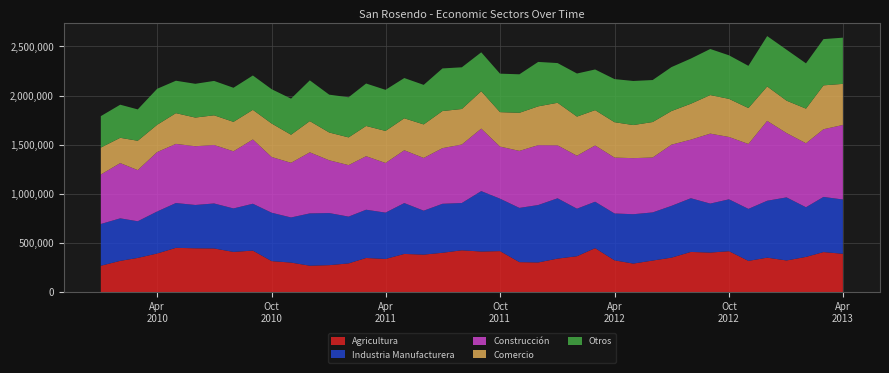

Reading left to right, list all the values displayed in this chart.

Agricultura: 2010-01=269277	2010-02=318980	2010-03=348807	2010-04=393723	2010-05=451459	2010-06=446838	2010-07=445204	2010-08=410033	2010-09=423338	2010-10=316257	2010-11=301403	2010-12=269708	2011-01=275223	2011-02=293160	2011-03=348378	2011-04=338241	2011-05=389432	2011-06=382374	2011-07=401207	2011-08=426445	2011-09=413787	2011-10=418164	2011-11=305959	2011-12=302744	2012-01=341740	2012-02=366161	2012-03=448352	2012-04=324307	2012-05=291148	2012-06=322242	2012-07=351559	2012-08=409700	2012-09=403259	2012-10=417257	2012-11=318685	2012-12=351458	2013-01=323060	2013-02=359171	2013-03=408351	2013-04=391067
Industria Manufacturera: 2010-01=424725	2010-02=432491	2010-03=373007	2010-04=427416	2010-05=455828	2010-06=440576	2010-07=457618	2010-08=442268	2010-09=476613	2010-10=492369	2010-11=458980	2010-12=532062	2011-01=529975	2011-02=475922	2011-03=490747	2011-04=471392	2011-05=517435	2011-06=447142	2011-07=498302	2011-08=481128	2011-09=614855	2011-10=533451	2011-11=551760	2011-12=584113	2012-01=613682	2012-02=483430	2012-03=472128	2012-04=476726	2012-05=502307	2012-06=489511	2012-07=526803	2012-08=546394	2012-09=498419	2012-10=527839	2012-11=529009	2012-12=578994	2013-01=641500	2013-02=505249	2013-03=560995	2013-04=552065
Construcción: 2010-01=503167	2010-02=562172	2010-03=520283	2010-04=604686	2010-05=601489	2010-06=597534	2010-07=594955	2010-08=581118	2010-09=654010	2010-10=566818	2010-11=556006	2010-12=621064	2011-01=536844	2011-02=523745	2011-03=544355	2011-04=505050	2011-05=537129	2011-06=536308	2011-07=565943	2011-08=594885	2011-09=635647	2011-10=529866	2011-11=579869	2011-12=609254	2012-01=538611	2012-02=538832	2012-03=572592	2012-04=568433	2012-05=570370	2012-06=558599	2012-07=622537	2012-08=595870	2012-09=711583	2012-10=633842	2012-11=660288	2012-12=812417	2013-01=654275	2013-02=650687	2013-03=688466	2013-04=758242
Comercio: 2010-01=274247	2010-02=257164	2010-03=298612	2010-04=277187	2010-05=312888	2010-06=291823	2010-07=302023	2010-08=299605	2010-09=301265	2010-10=340887	2010-11=285687	2010-12=317827	2011-01=282741	2011-02=282140	2011-03=307734	2011-04=326038	2011-05=325358	2011-06=341109	2011-07=377577	2011-08=361478	2011-09=380486	2011-10=350364	2011-11=387451	2011-12=394668	2012-01=433072	2012-02=398085	2012-03=359274	2012-04=360060	2012-05=336634	2012-06=361058	2012-07=342048	2012-08=365346	2012-09=392416	2012-10=387928	2012-11=365499	2012-12=350375	2013-01=329650	2013-02=352394	2013-03=446572	2013-04=418163
Otros: 2010-01=319800	2010-02=336717	2010-03=319036	2010-04=366350	2010-05=329751	2010-06=343436	2010-07=349678	2010-08=346733	2010-09=349522	2010-10=348909	2010-11=367034	2010-12=414565	2011-01=384925	2011-02=408170	2011-03=431857	2011-04=418126	2011-05=409440	2011-06=402328	2011-07=433541	2011-08=424113	2011-09=395659	2011-10=391391	2011-11=391756	2011-12=451960	2012-01=403927	2012-02=438350	2012-03=413510	2012-04=438497	2012-05=448501	2012-06=427022	2012-07=447069	2012-08=459426	2012-09=468606	2012-10=442943	2012-11=429429	2012-12=512356	2013-01=518303	2013-02=460895	2013-03=470439	2013-04=469909